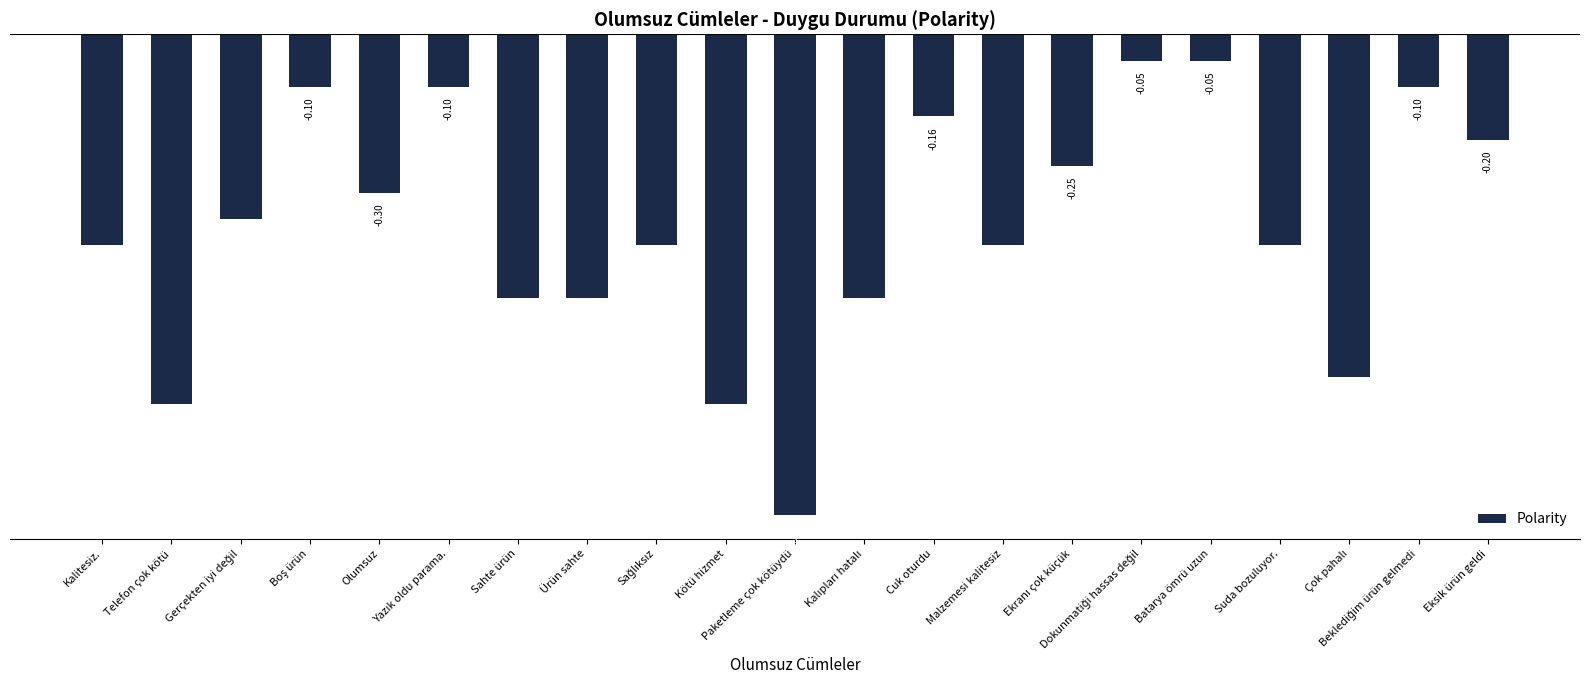

What is the average value?

-0.4